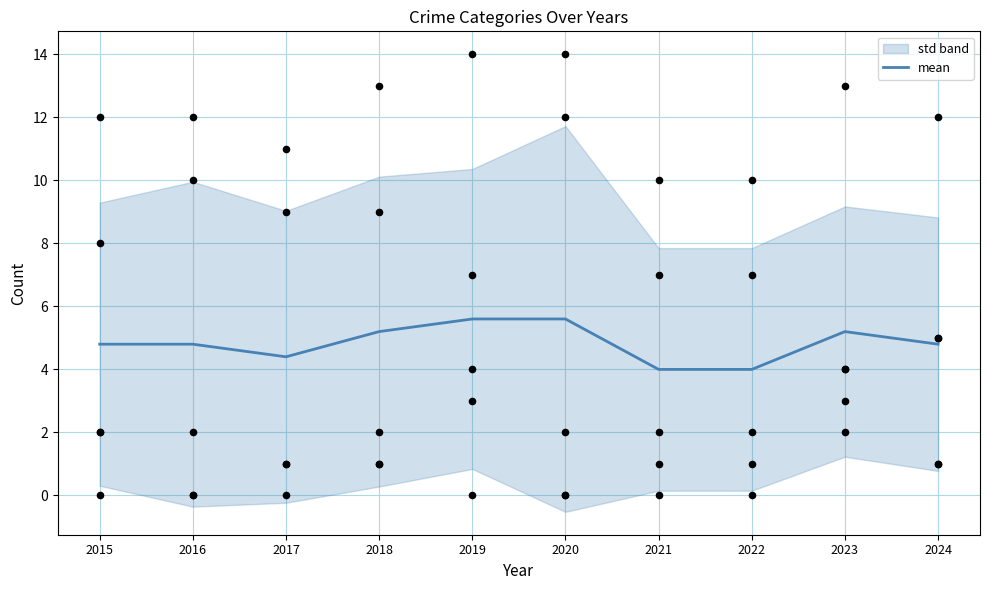

Approximately how many times larger is the value at 2022 compared to 2023?

0.8